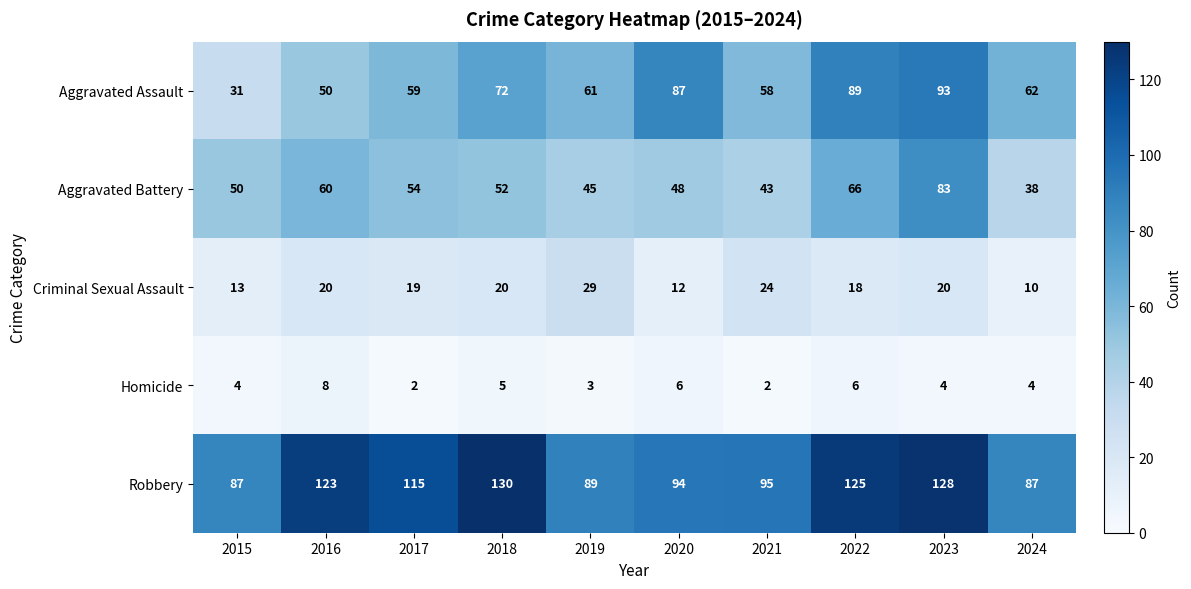

How many distinct data groups are displayed?

5